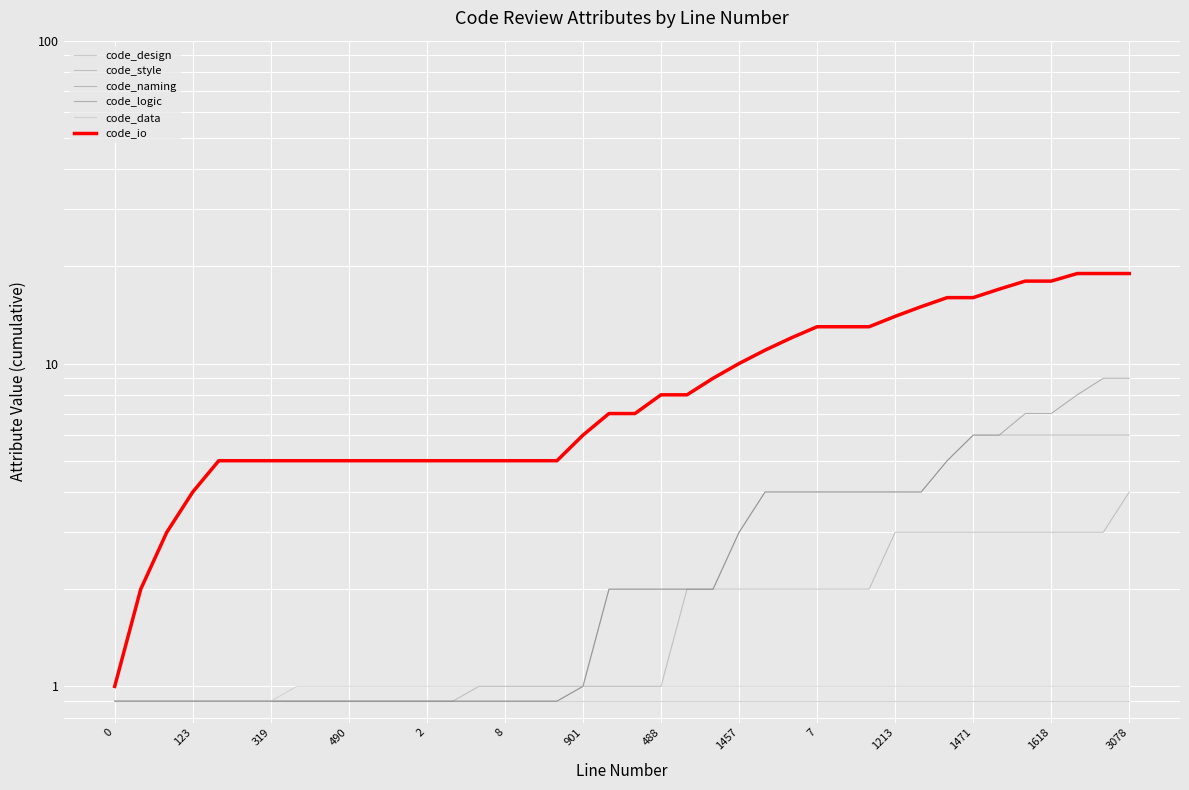

What is the average value of the code_style series?

1.7